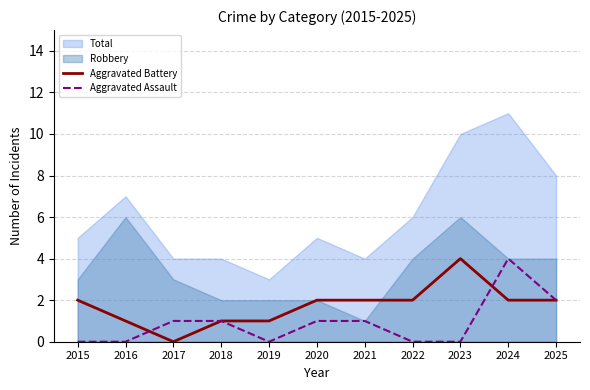

How many categories are shown in the chart?

11